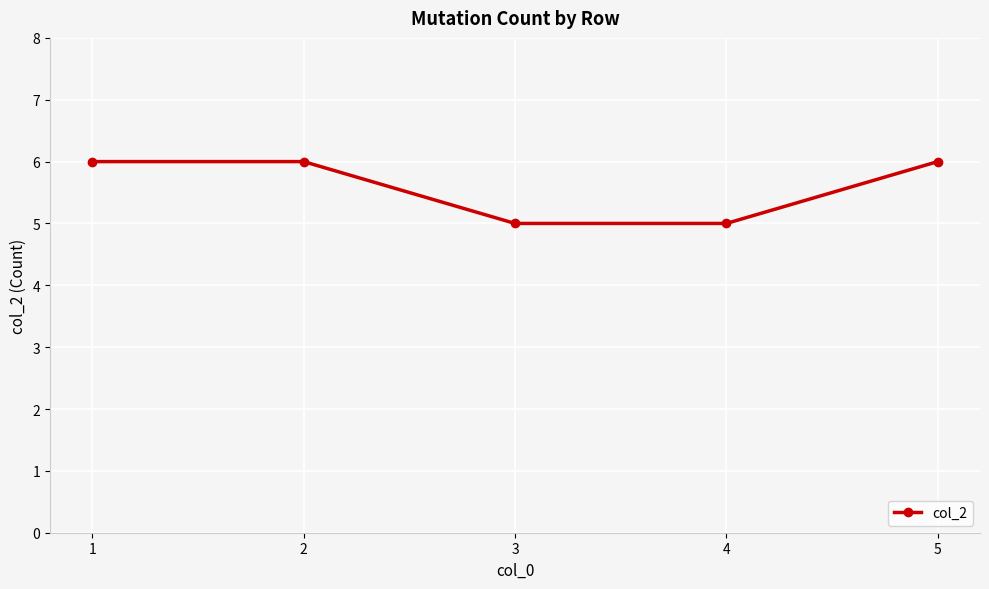

What is the change in value from 1 to 3?

-1